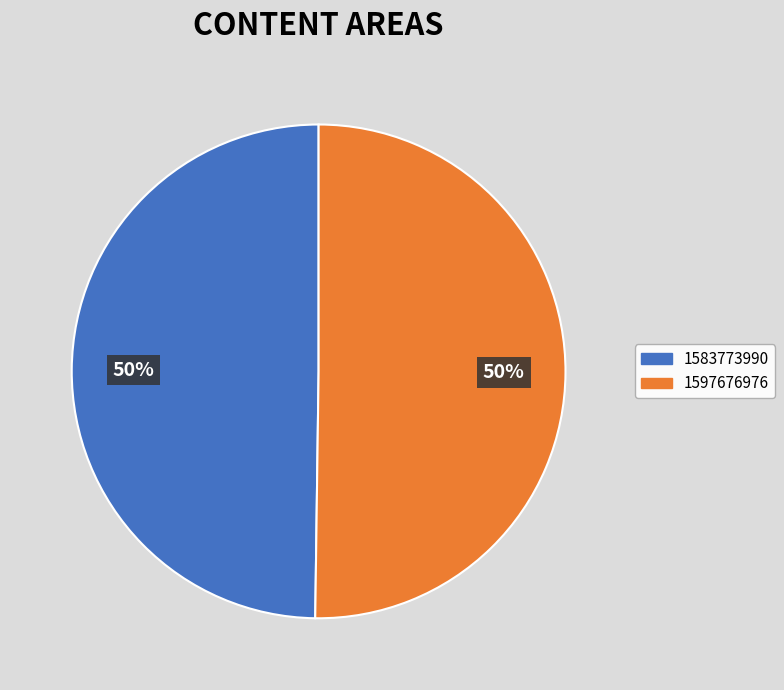

Is it true that 1597676976 is 44% of the pie?

False